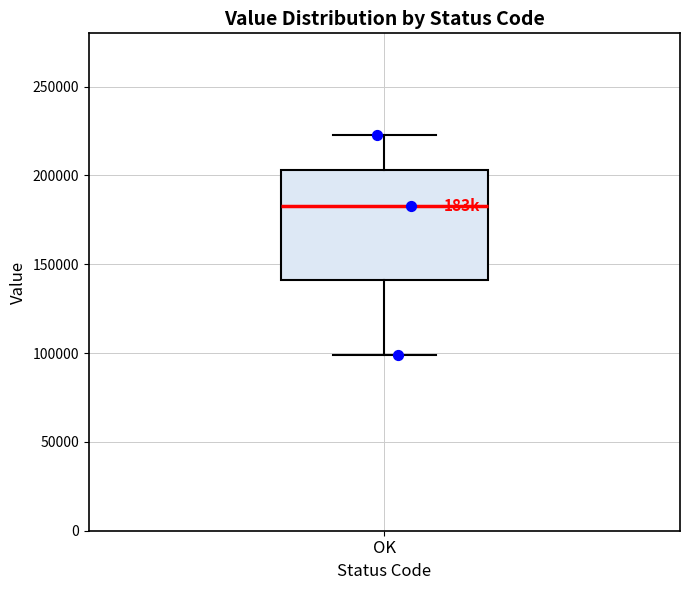

Transcribe this box plot: give where the median line is, the range the box spans, and where the two whiskers end, as read against the y-axis. The values are not printed on the chart, so give them approximately, as read against the axis.

median 185000, box 140000 to 205000, whiskers 100000 to 225000